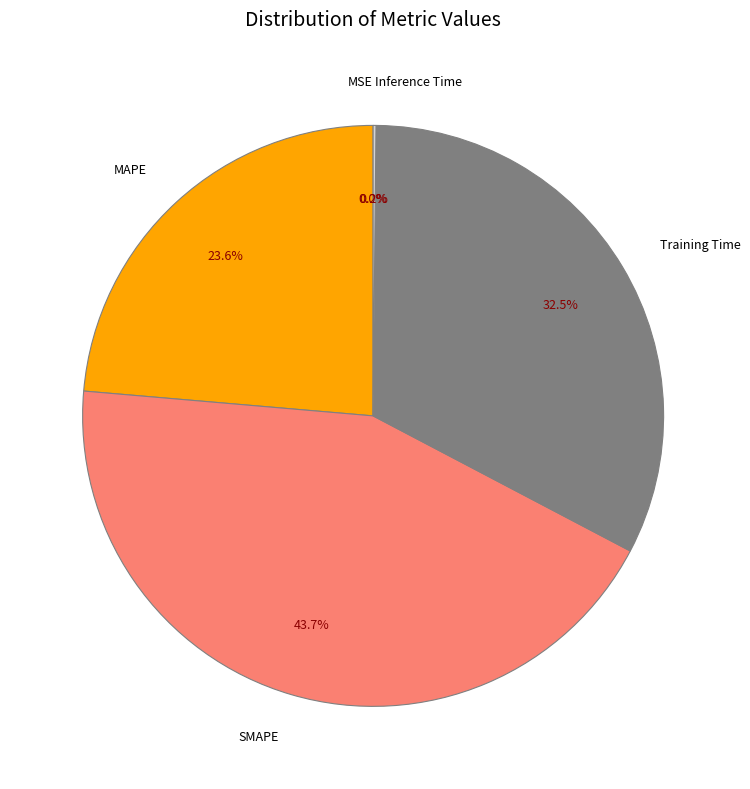

Do MAPE and Training Time together represent more than half of the pie?

Yes